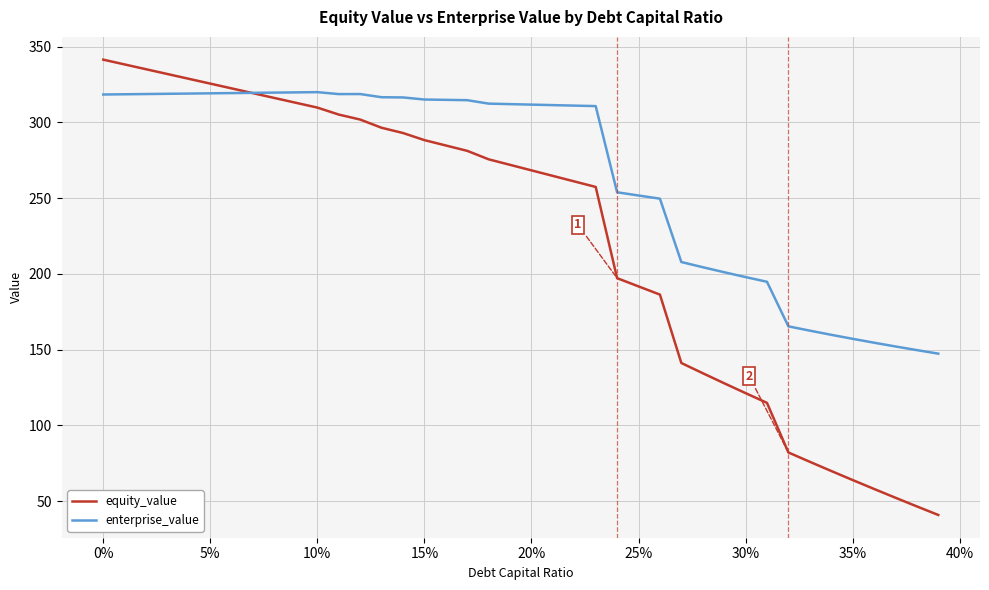

Which series has the largest total across all categories?

enterprise_value